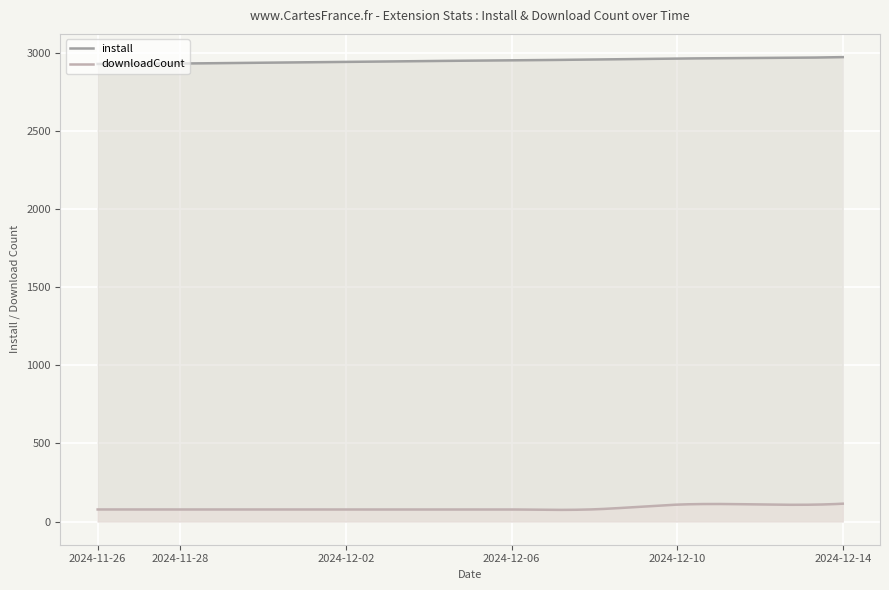

True or false: downloadCount and install intersect in this chart.

False